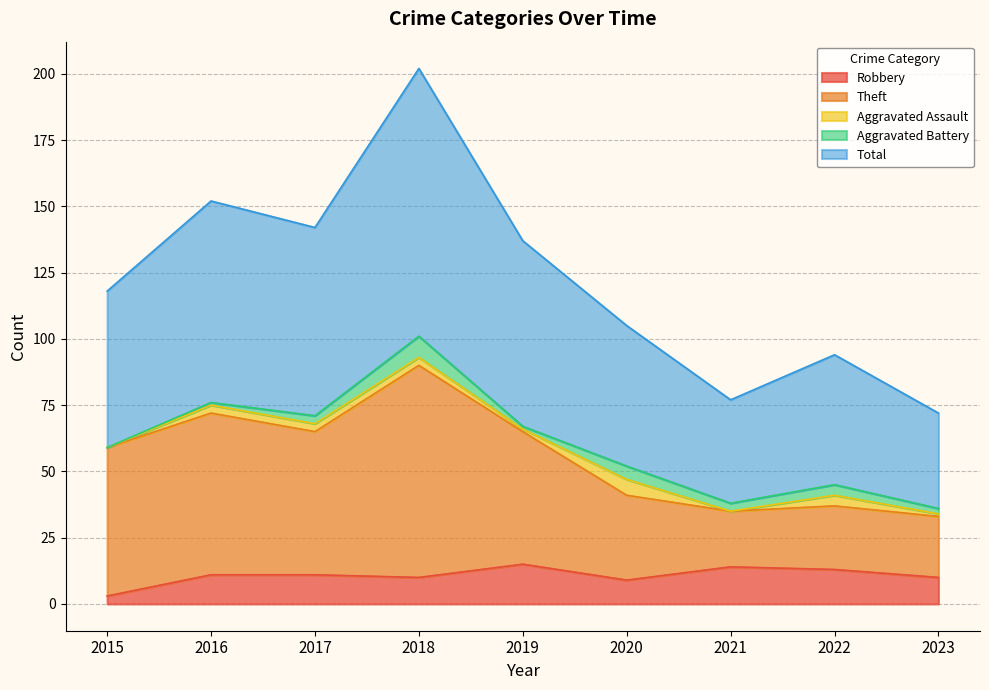

Where is Robbery nearest to the value 9?

2020